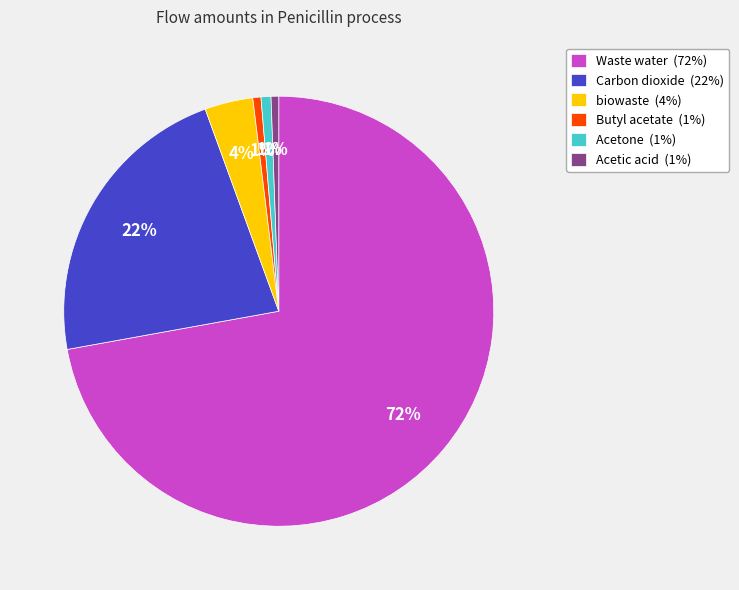

To the nearest percent, what is the difference between the Carbon dioxide (22%) and Waste water (72%) slice percentages?

50%